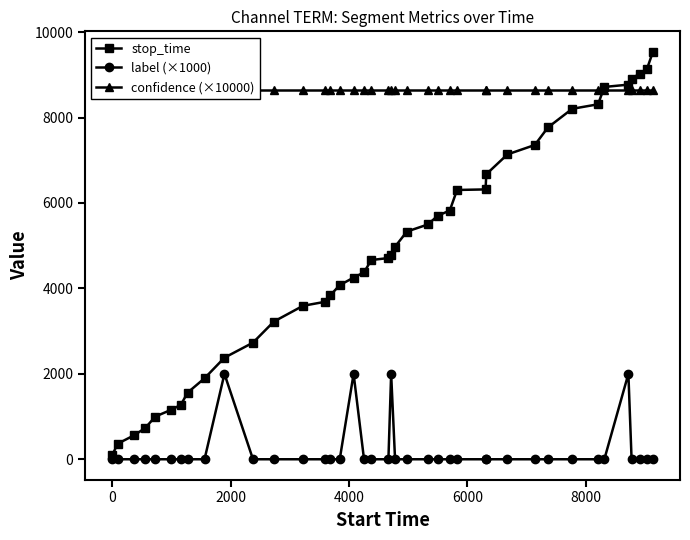

How many values in the stop_time series are below 4777?

20